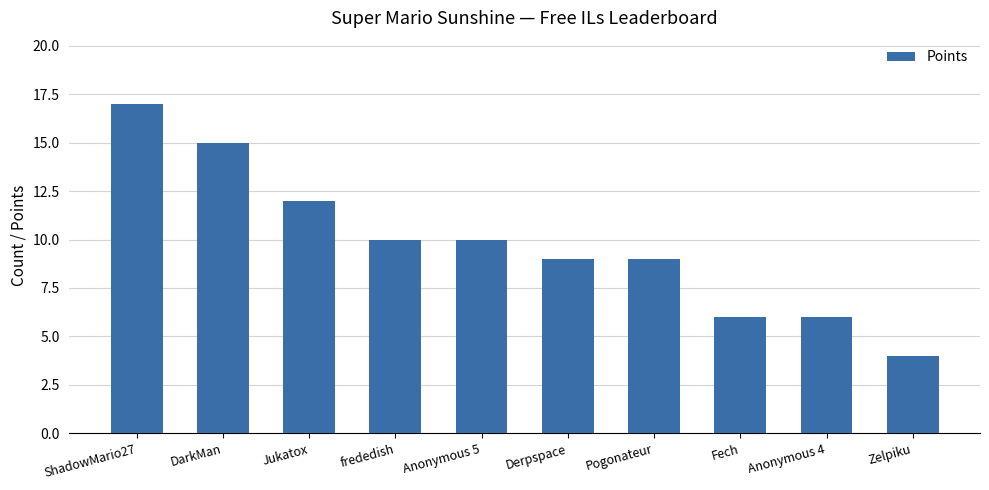

Reading left to right, list all the values displayed in this chart.

17	15	12	10	10	9	9	6	6	4